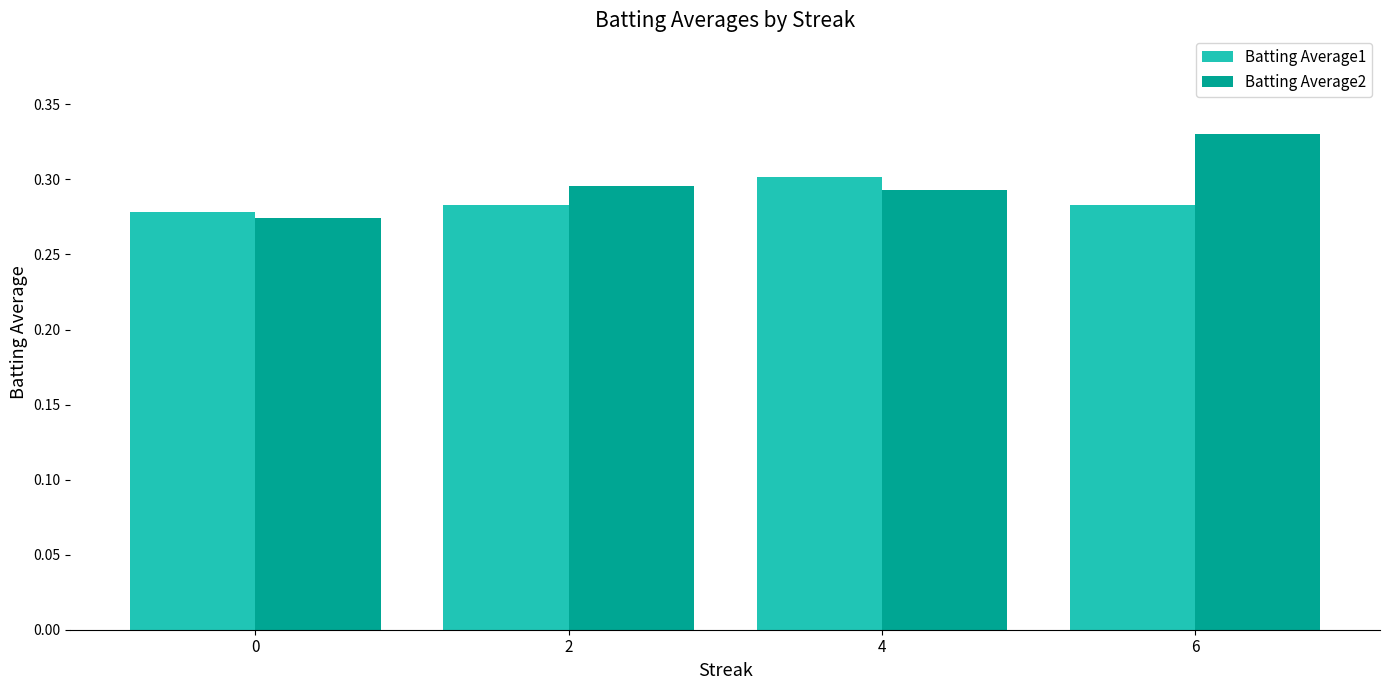

How many categories are shown in the chart?

4